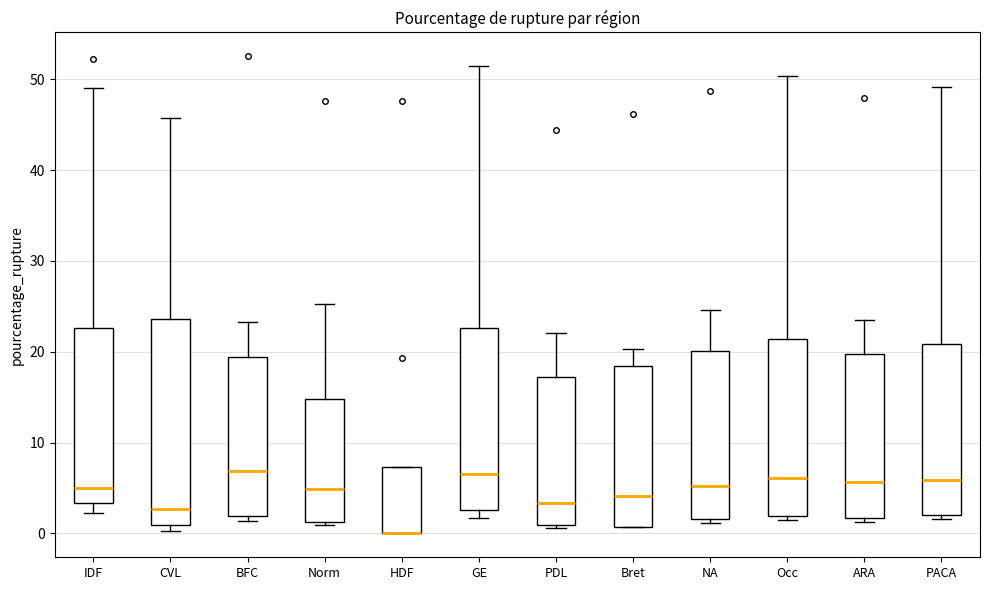

Reading left to right, transcribe this box plot: for each box, give where its median line is, the range the box spans, and where its two whiskers end, as read against the y-axis. The values are not printed on the chart, so give them approximately, as read against the axis.

IDF: median 5, box 3 to 23, whiskers 2 to 49
CVL: median 3, box 1 to 24, whiskers 0 to 46
BFC: median 7, box 2 to 19, whiskers 1 to 23
Norm: median 5, box 1 to 15, whiskers 1 (just below the box's lower edge) to 25
HDF: median 0 (drawn on the box's lower edge), box 0 to 7, whiskers 0 to 7
GE: median 7, box 3 to 23, whiskers 2 to 51
PDL: median 3, box 1 to 17, whiskers 1 (just below the box's lower edge) to 22
Bret: median 4, box 1 to 18, whiskers 1 to 20
NA: median 5, box 2 to 20, whiskers 1 to 25
Occ: median 6, box 2 to 21, whiskers 1 to 50
ARA: median 6, box 2 to 20, whiskers 1 to 23
PACA: median 6, box 2 to 21, whiskers 2 (just below the box's lower edge) to 49